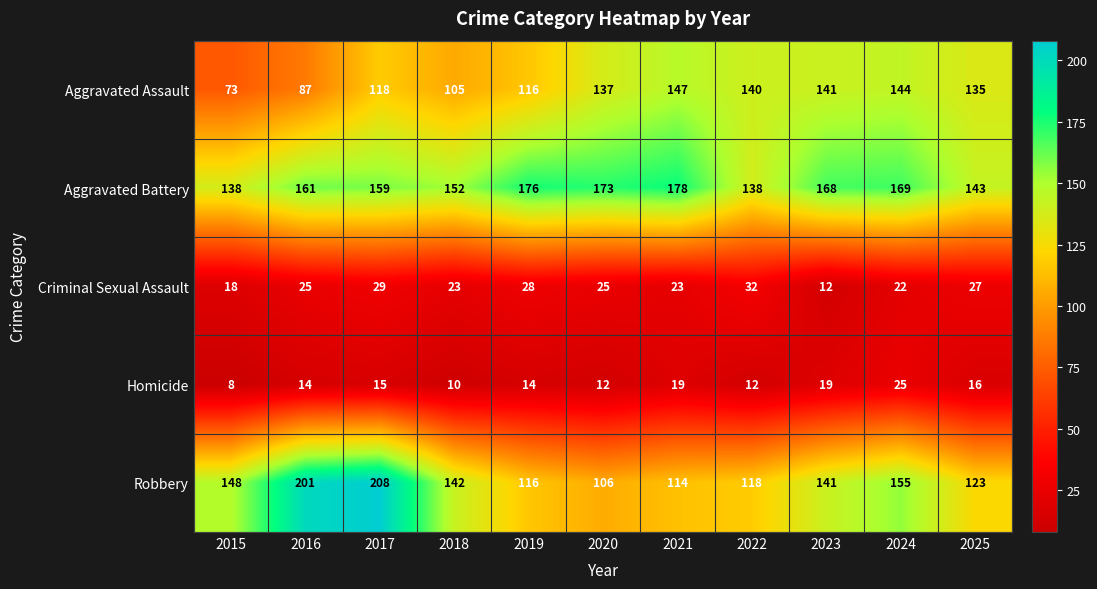

What is the spread (max minus min) of values at 2018?

142